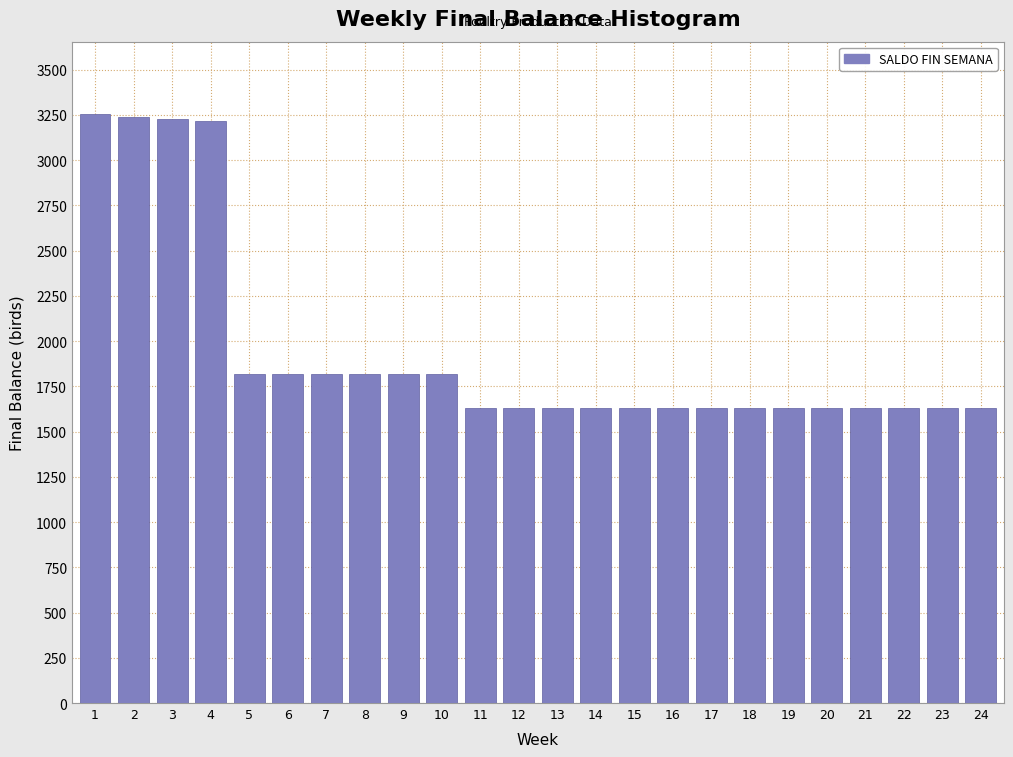

What is the value of the 22nd bar from the left?

1630